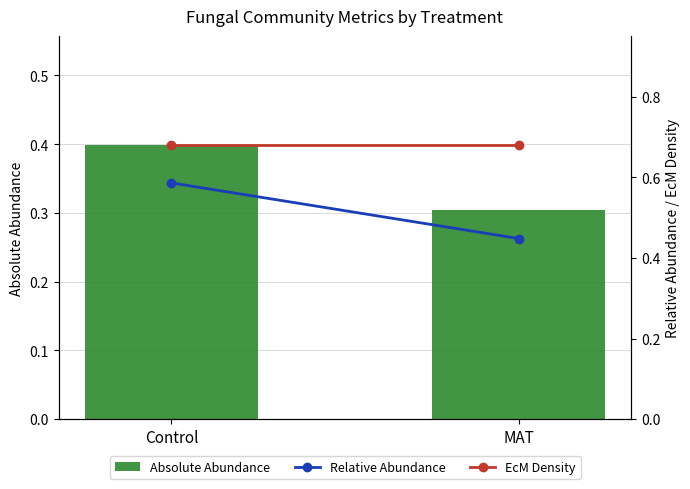

Which category has the lowest value across all series?

MAT